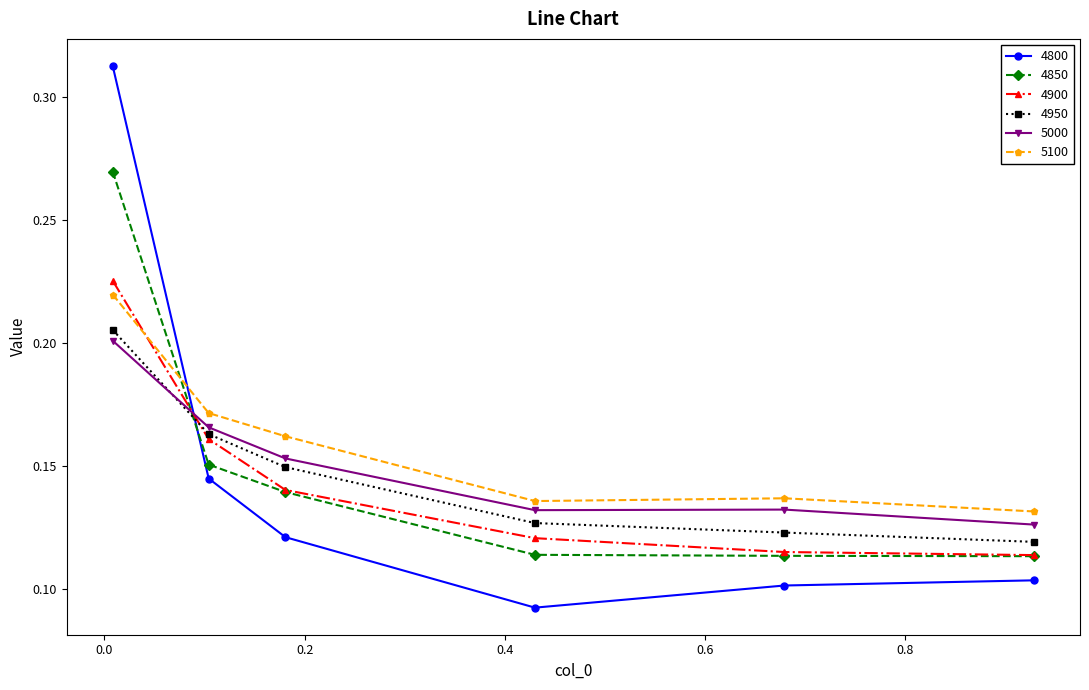

True or false: 4800 has more than 2 interior local peaks.

False